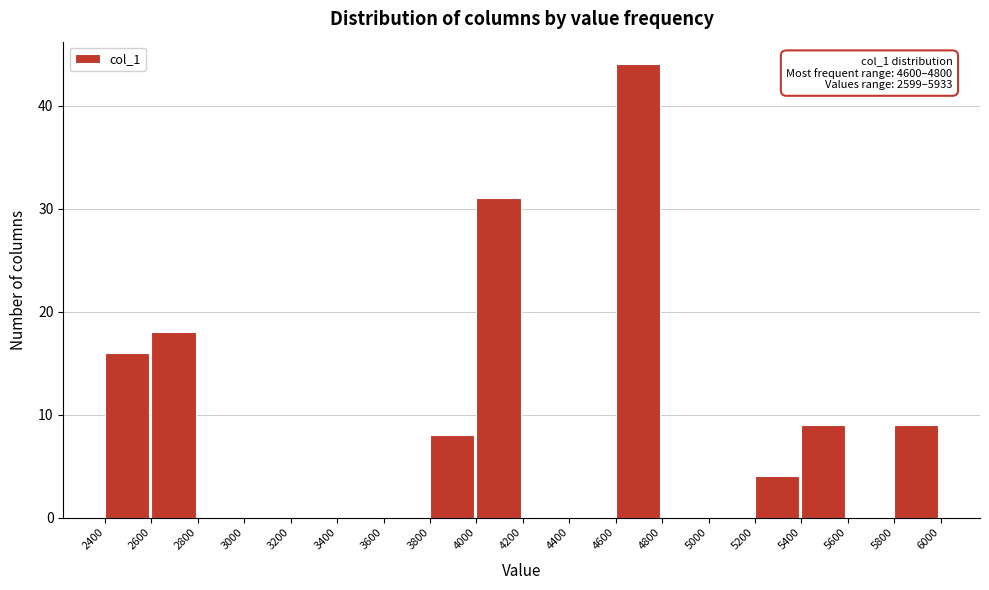

Which range on the x-axis has the tallest bar?

4600 to 4800